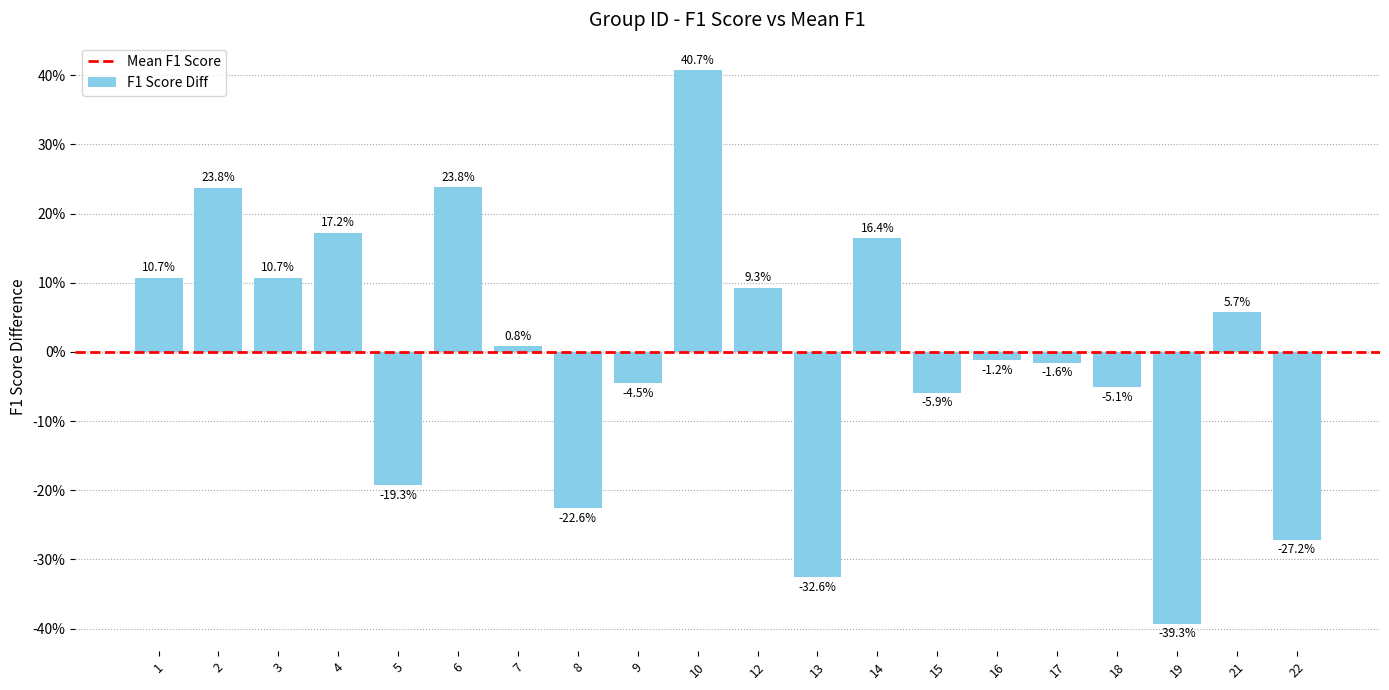

Does the chart contain any negative values?

Yes